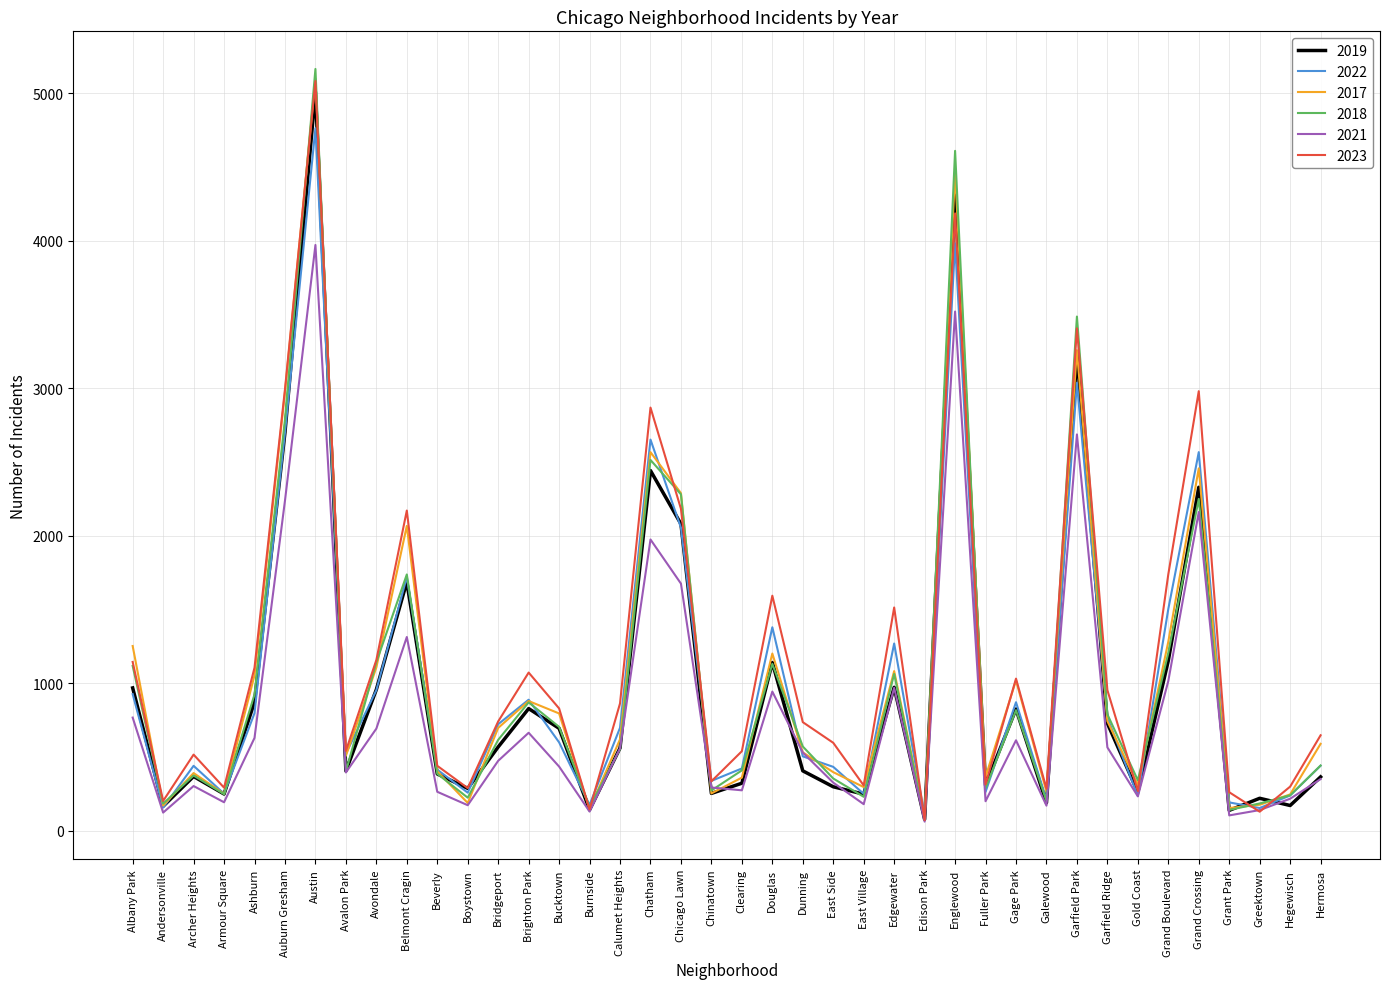

Which label corresponds to the largest value in the chart?

Austin